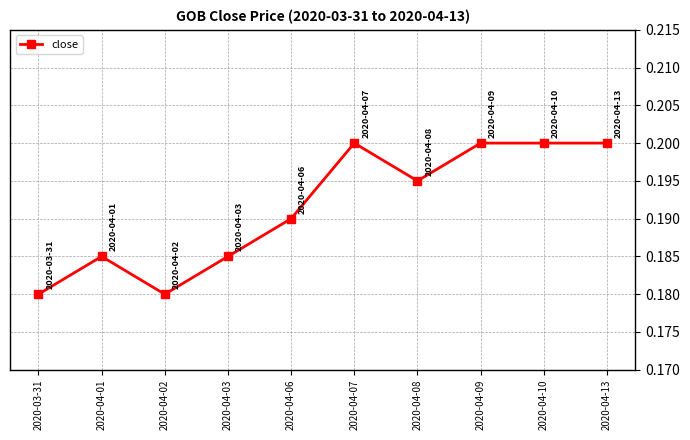

At which category does the data reach its first local valley?

2020-04-02